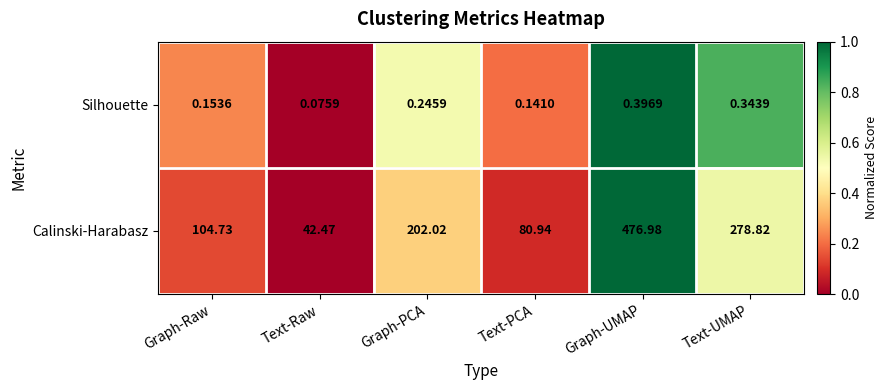

At Text-UMAP, list the series in order from largest to smallest.

Calinski-Harabasz, Silhouette